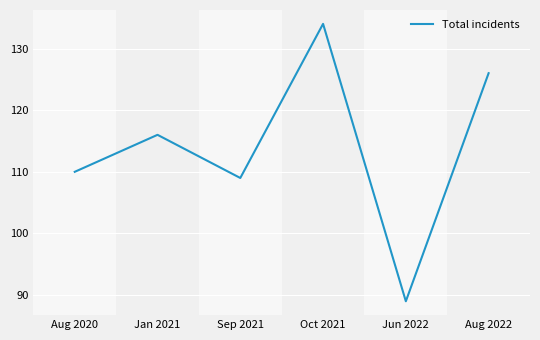

List the labels in order of value, smallest first.

Jun 2022, Sep 2021, Aug 2020, Jan 2021, Aug 2022, Oct 2021